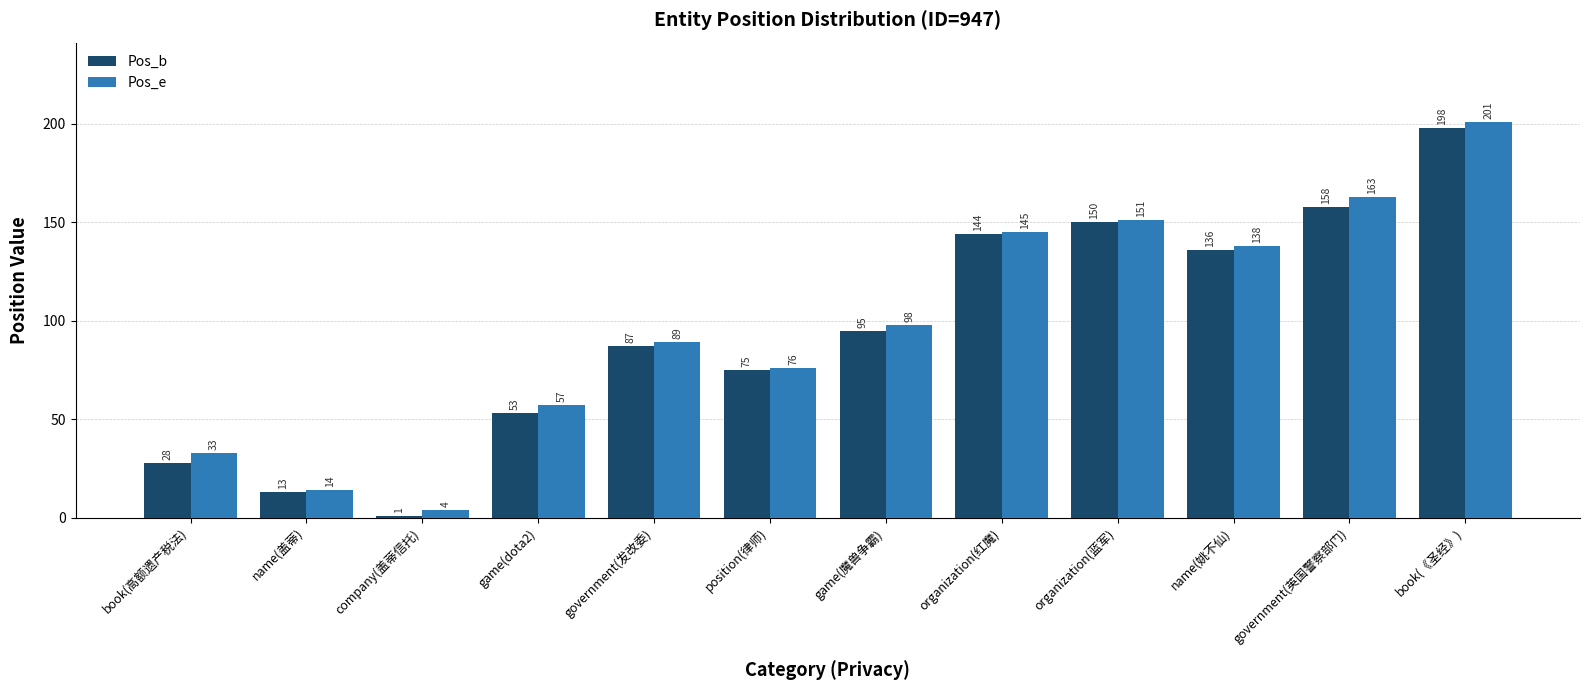

At which label does Pos_e reach its minimum?

company(盖蒂信托)